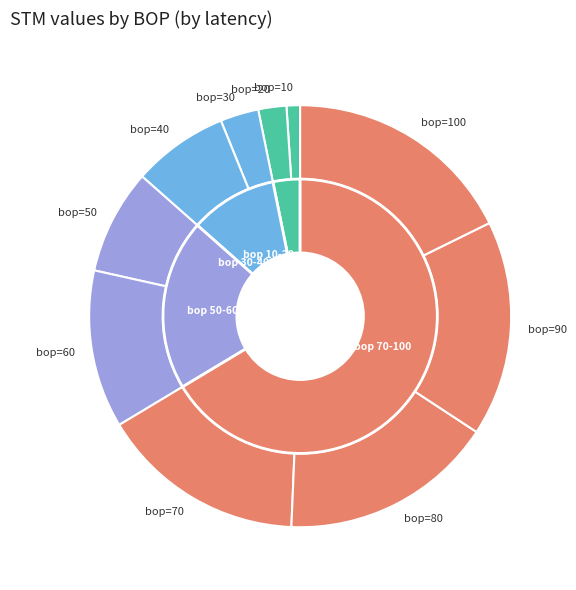

True or false: 40 accounts for 7% of the total.

True